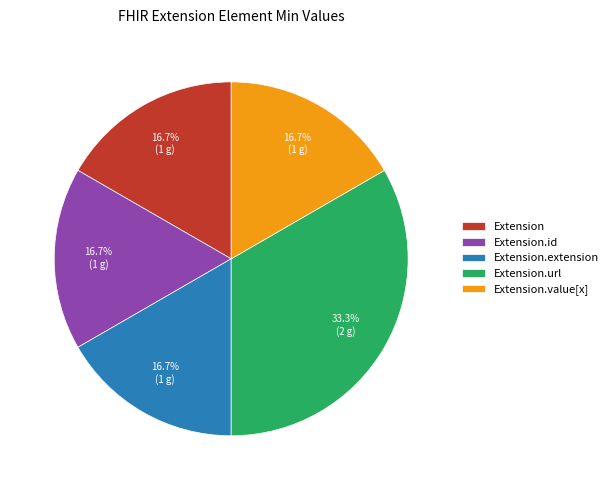

Does Extension.value[x] account for over 50% of the chart?

No